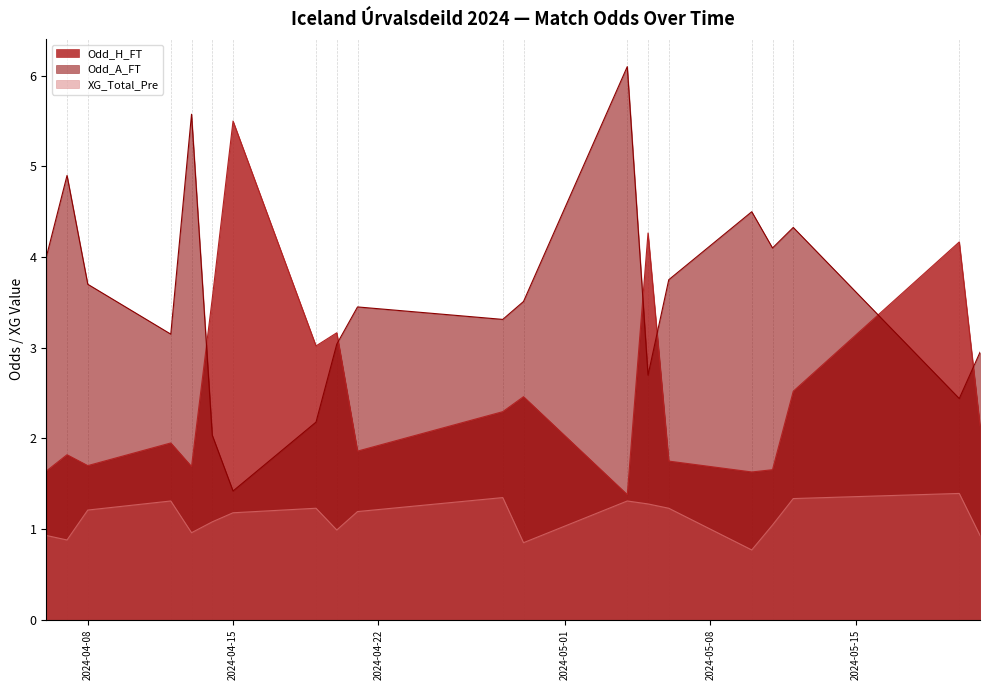

List the series in order of their overall mean, lowest first.

XG_Total_Pre, Odd_H_FT, Odd_A_FT